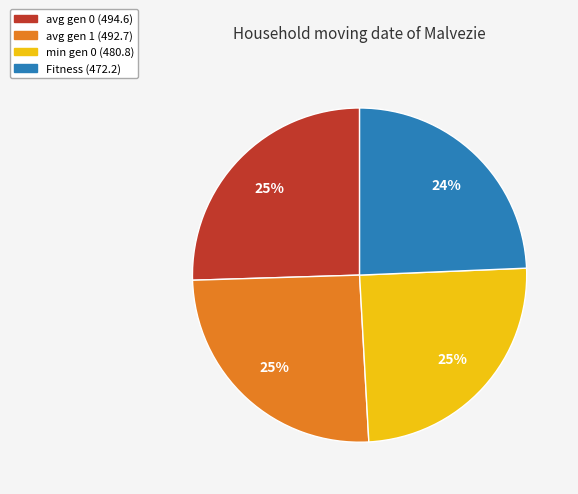

How many slices are in this pie chart?

4